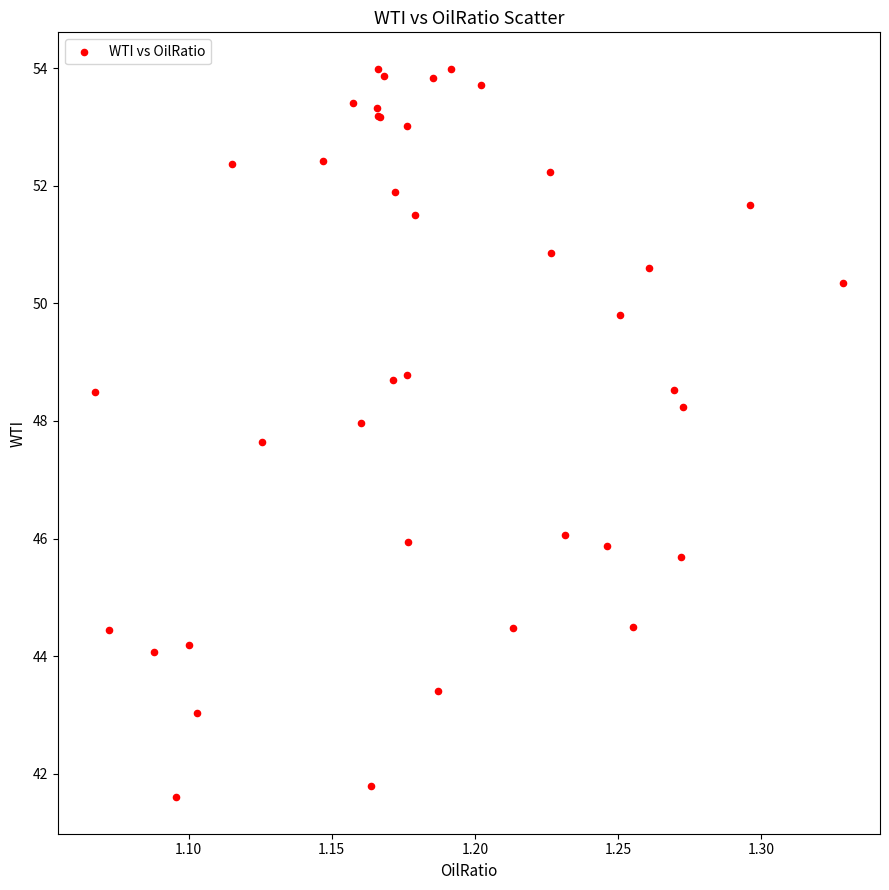

What Y value in the scatter plot is closest to 47?

47.6